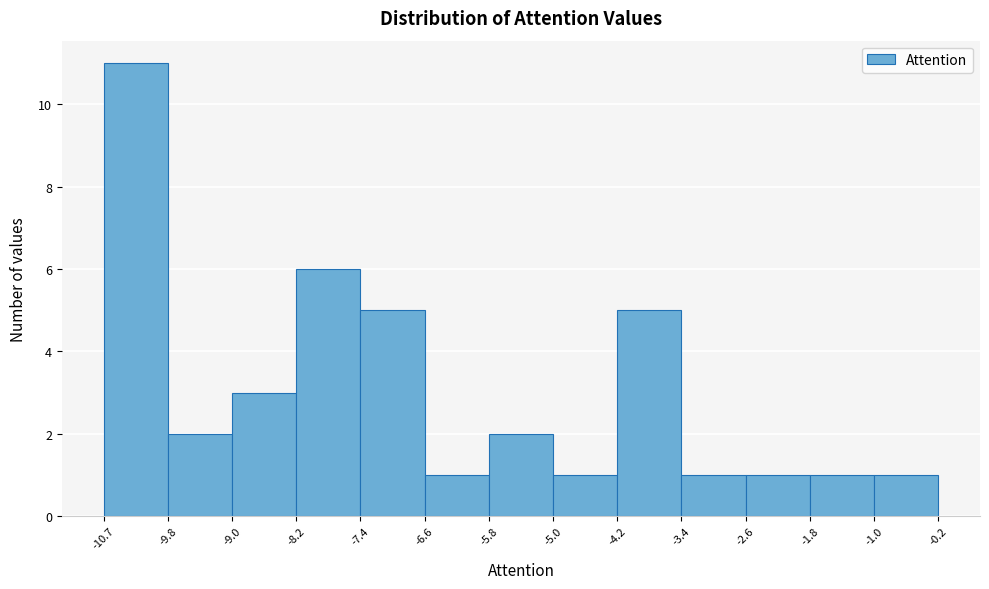

What is the height of the bar covering -2.6 to -1.8 on the x-axis? The values are not printed on the chart, so give them approximately, as read against the axis.

1